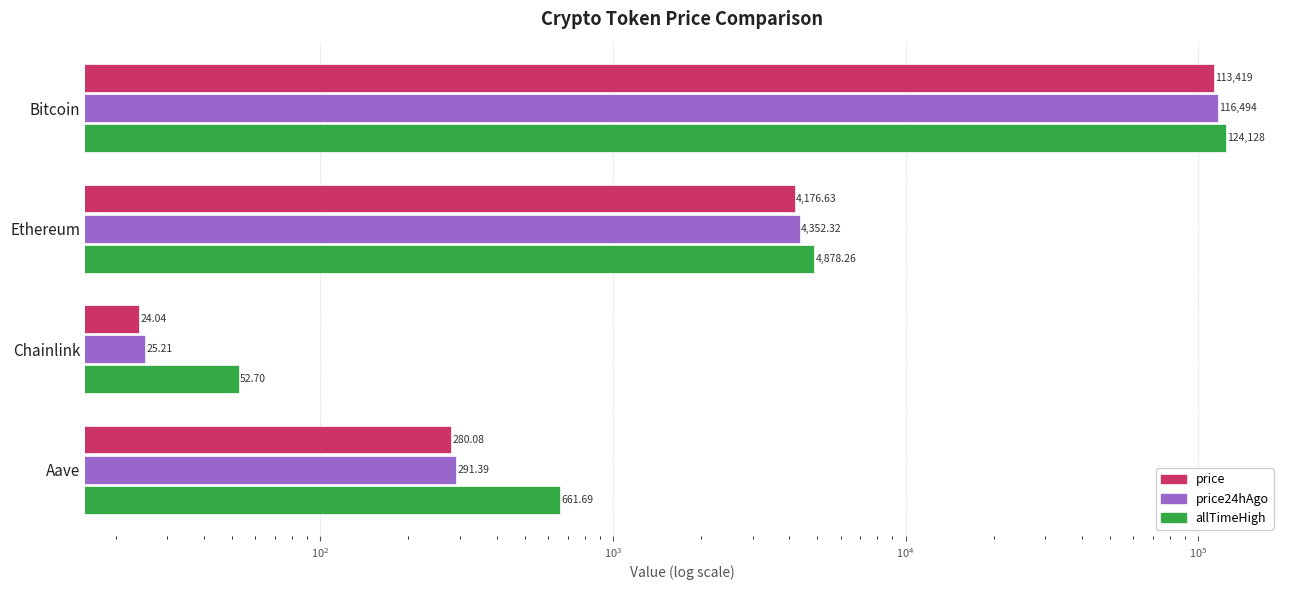

Which series has the largest range (max minus min)?

allTimeHigh